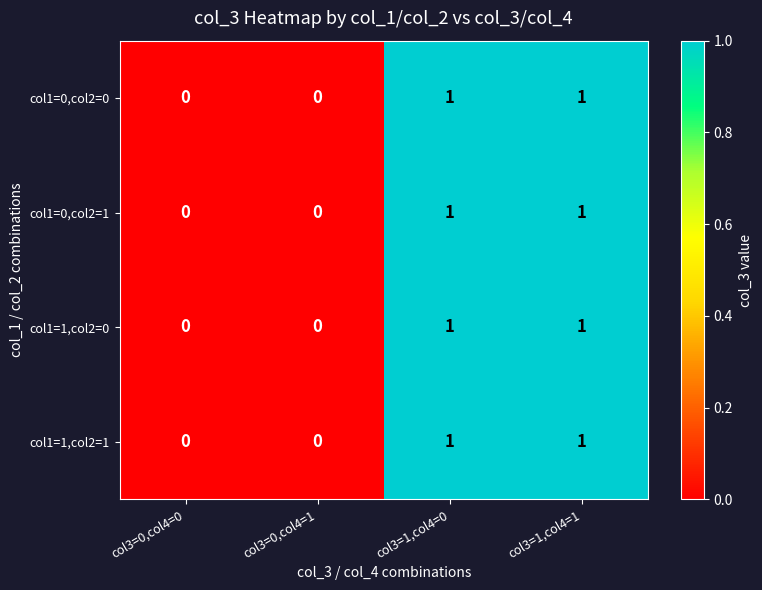

Reading left to right, list all the values displayed in this chart.

col1=0,col2=0: col3=0,col4=0=0	col3=0,col4=1=0	col3=1,col4=0=1	col3=1,col4=1=1
col1=0,col2=1: col3=0,col4=0=0	col3=0,col4=1=0	col3=1,col4=0=1	col3=1,col4=1=1
col1=1,col2=0: col3=0,col4=0=0	col3=0,col4=1=0	col3=1,col4=0=1	col3=1,col4=1=1
col1=1,col2=1: col3=0,col4=0=0	col3=0,col4=1=0	col3=1,col4=0=1	col3=1,col4=1=1